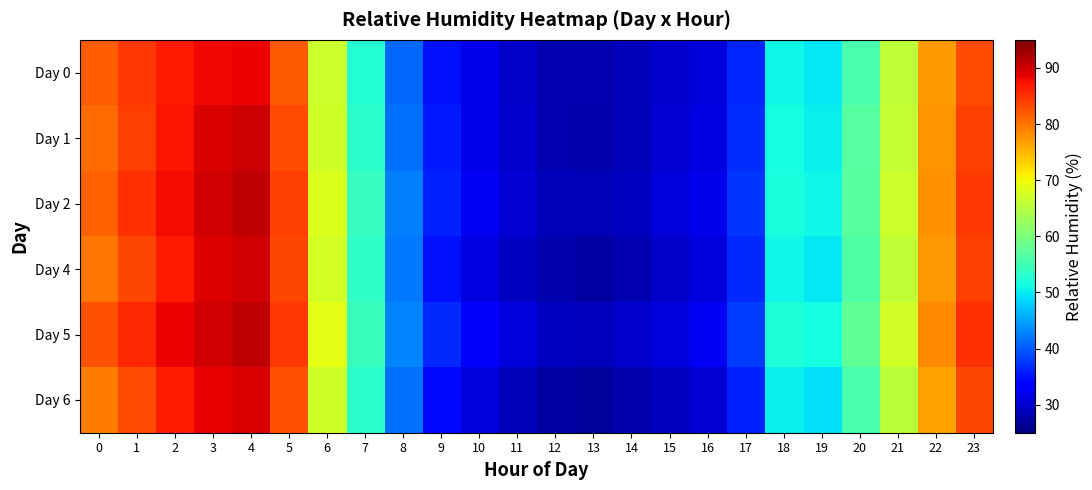

What is the total value across all series at 6?

404.9